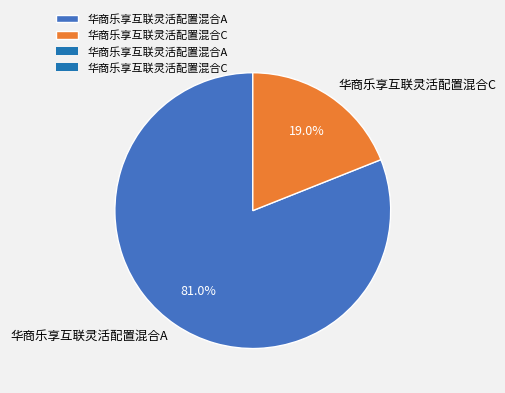

True or false: 华商乐享互联灵活配置混合A accounts for 70% of the total.

False